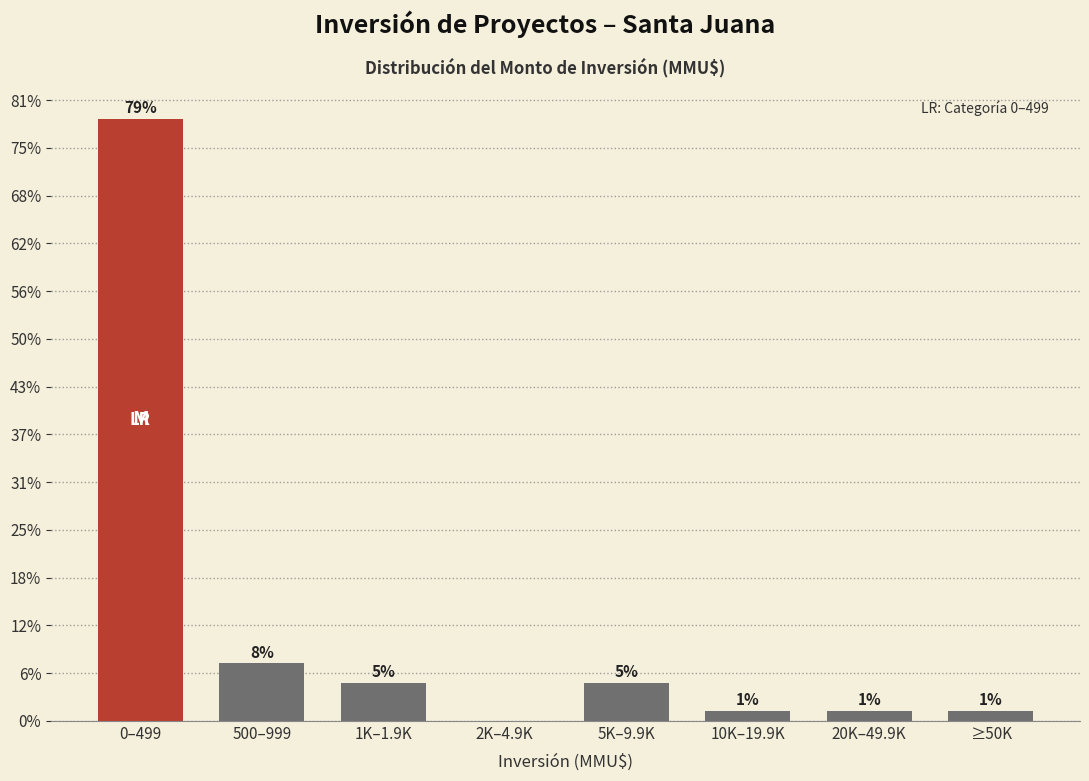

Are the bars horizontal?

No